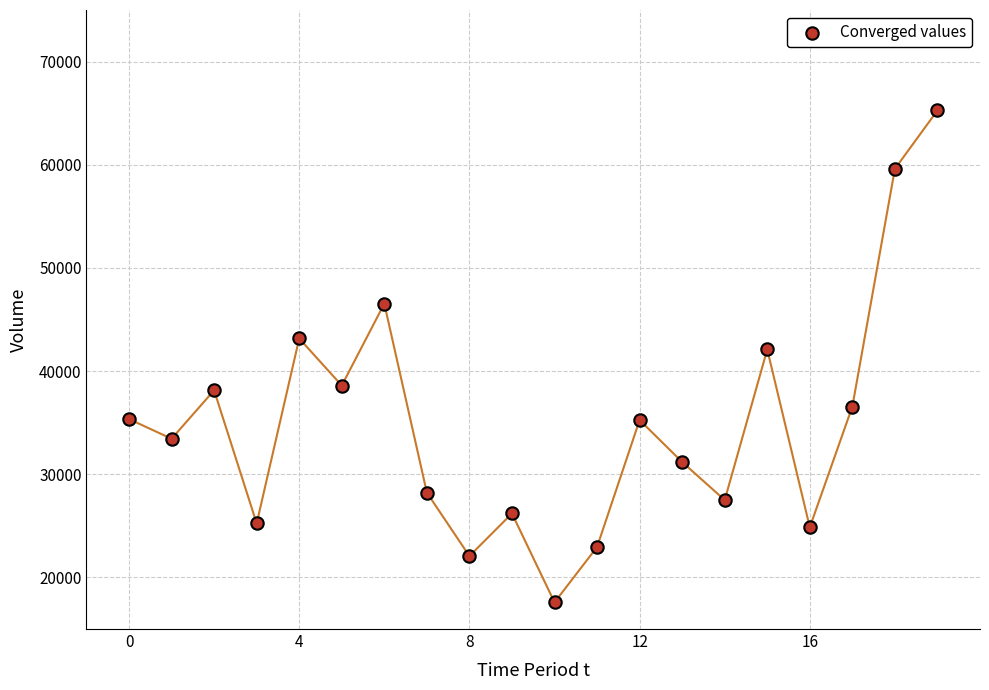

What Y value in the scatter plot is closest to 41425?

42094